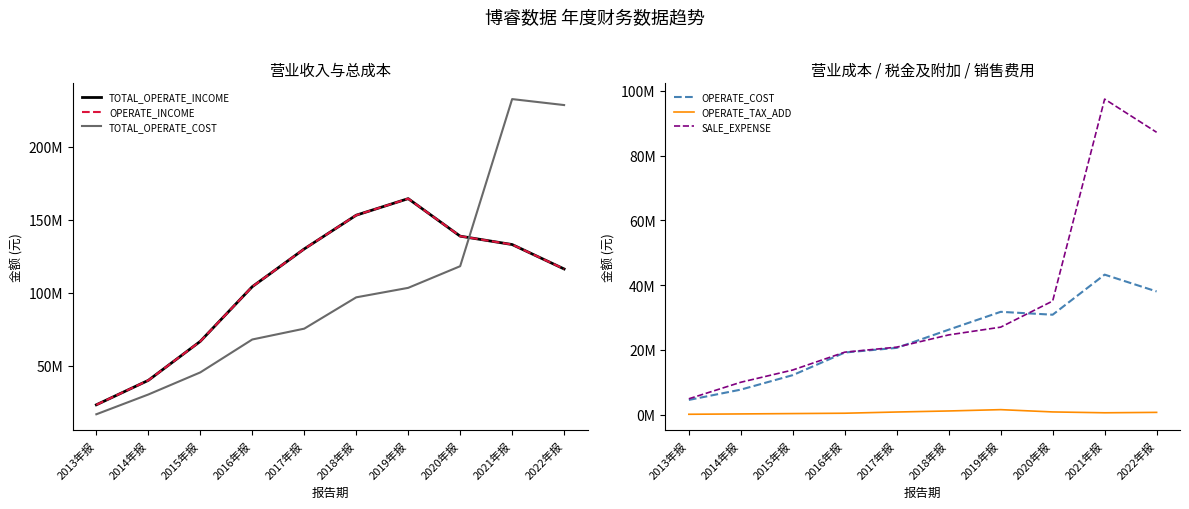

True or false: SALE_EXPENSE and OPERATE_INCOME intersect in this chart.

False